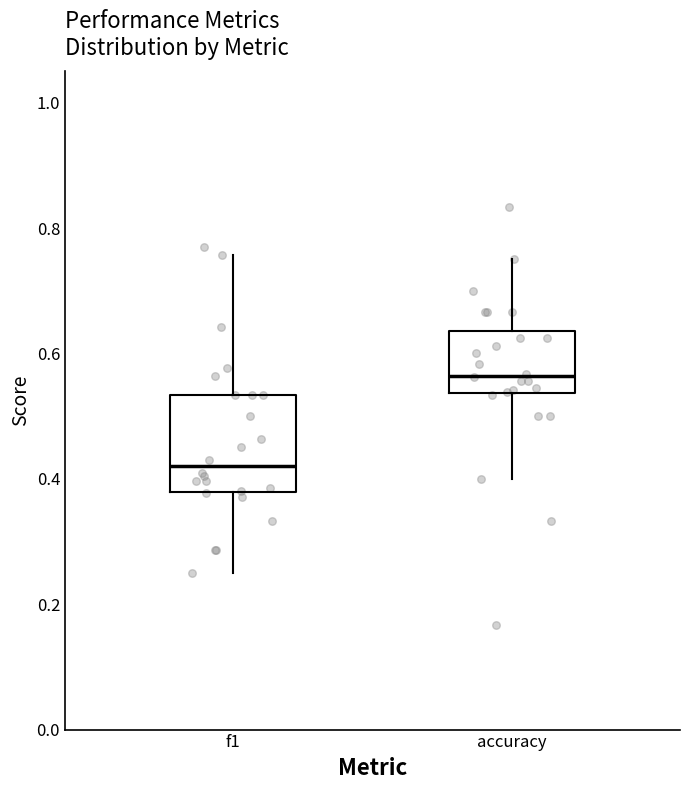

Where is the upper edge of the box for accuracy on the y-axis? The values are not printed on the chart, so give them approximately, as read against the axis.

0.64